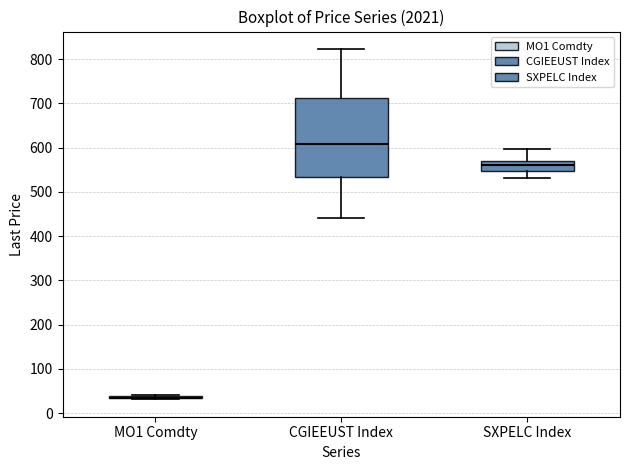

Comparing the boxes themselves (not the whiskers), which one is the tallest?

CGIEEUST Index